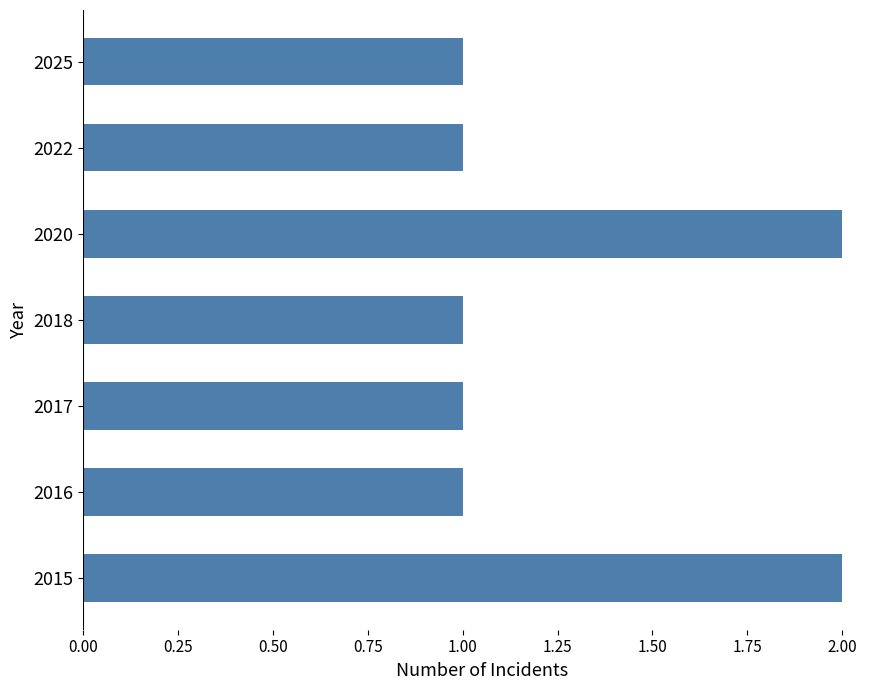

The chart shows a value of 0 at 2016. True or false?

False